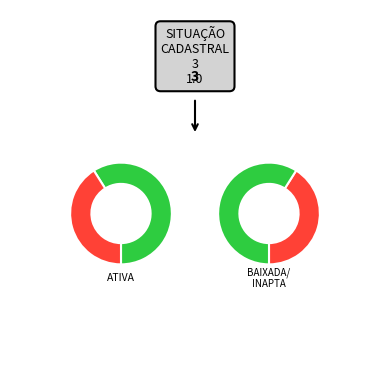

Is ATIVA the majority of the pie?

Yes